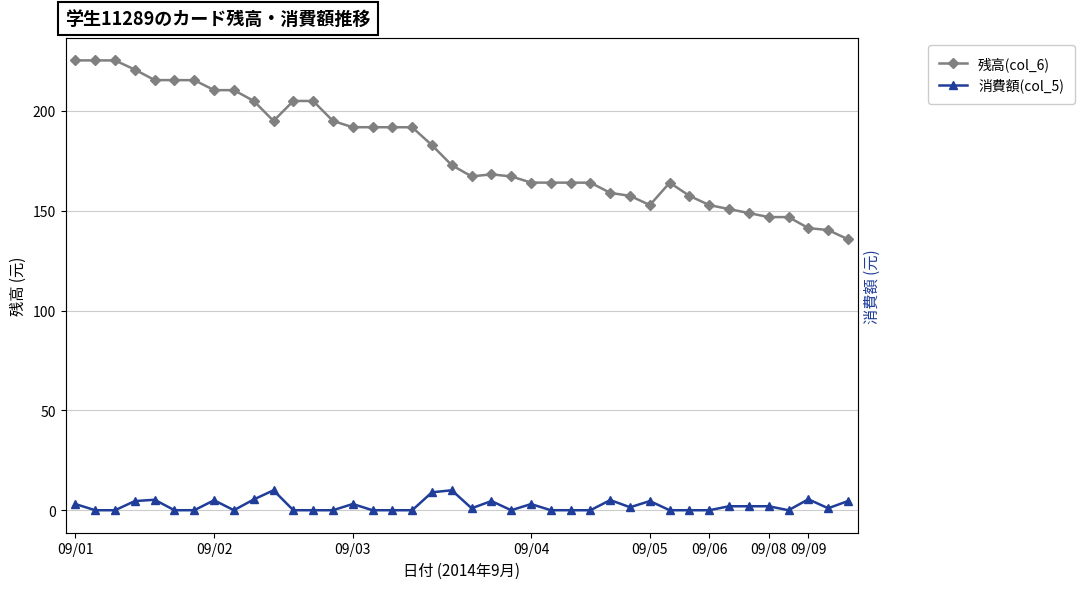

How many data points in 残高(col_6) are less than 172?

20